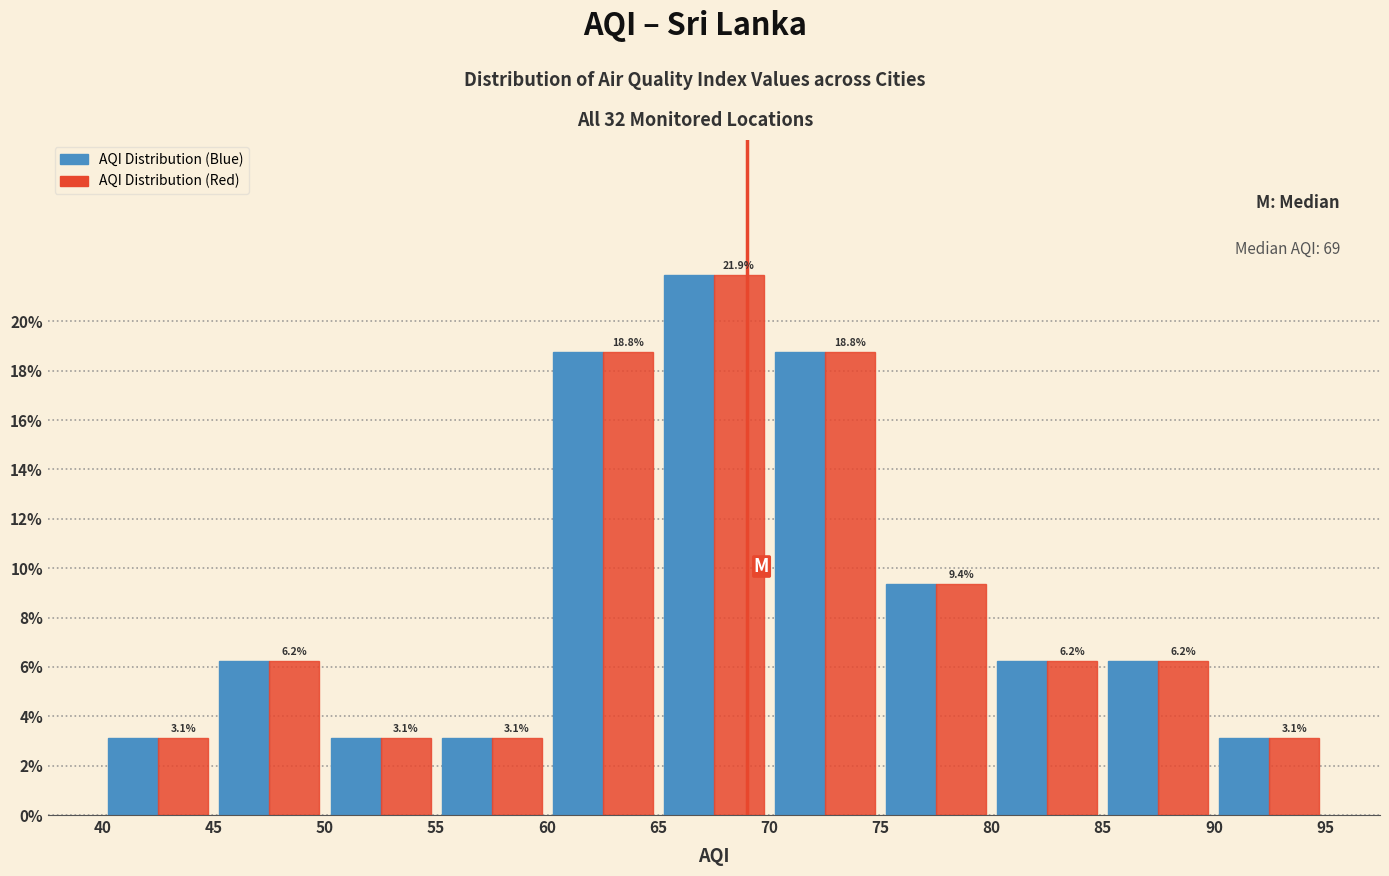

Reading left to right, transcribe this chart: for each range on the x-axis, give the height of each series' bar.

40 to 45: AQI Distribution (Blue)=3.1	AQI Distribution (Red)=3.1
45 to 50: AQI Distribution (Blue)=6.2	AQI Distribution (Red)=6.2
50 to 55: AQI Distribution (Blue)=3.1	AQI Distribution (Red)=3.1
55 to 60: AQI Distribution (Blue)=3.1	AQI Distribution (Red)=3.1
60 to 65: AQI Distribution (Blue)=18.8	AQI Distribution (Red)=18.8
65 to 70: AQI Distribution (Blue)=21.9	AQI Distribution (Red)=21.9
70 to 75: AQI Distribution (Blue)=18.8	AQI Distribution (Red)=18.8
75 to 80: AQI Distribution (Blue)=9.4	AQI Distribution (Red)=9.4
80 to 85: AQI Distribution (Blue)=6.2	AQI Distribution (Red)=6.2
85 to 90: AQI Distribution (Blue)=6.2	AQI Distribution (Red)=6.2
90 to 95: AQI Distribution (Blue)=3.1	AQI Distribution (Red)=3.1